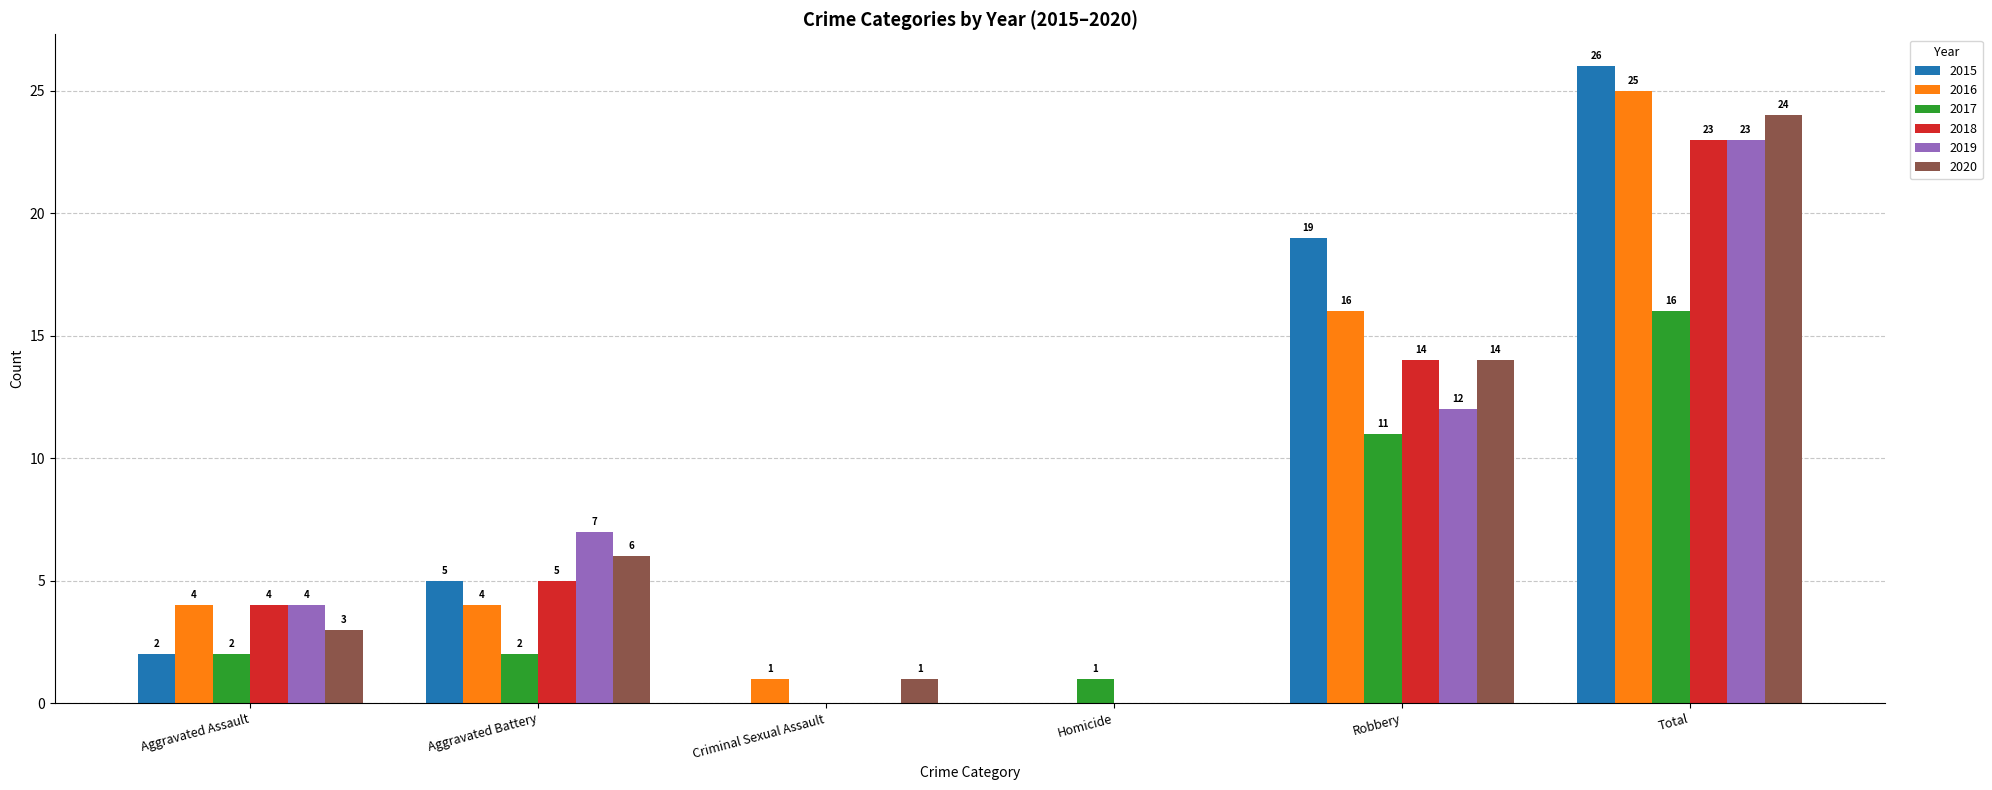

Where is 2017 nearest to the value 8?

Robbery